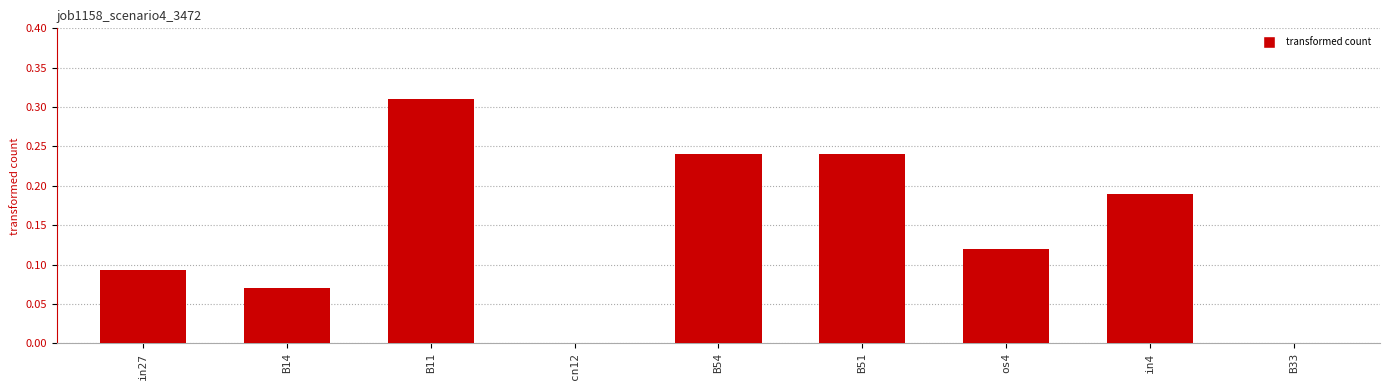

The chart shows a value of 0.1 at B51. True or false?

False